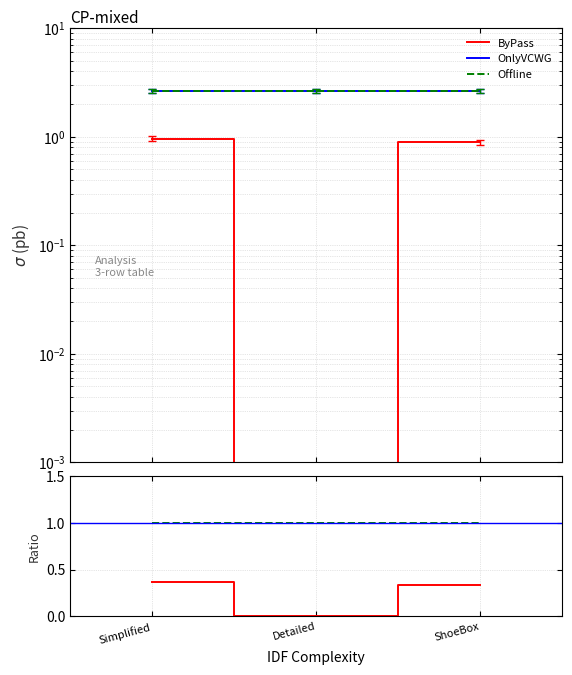

What is the maximum value for ByPass?

1.0